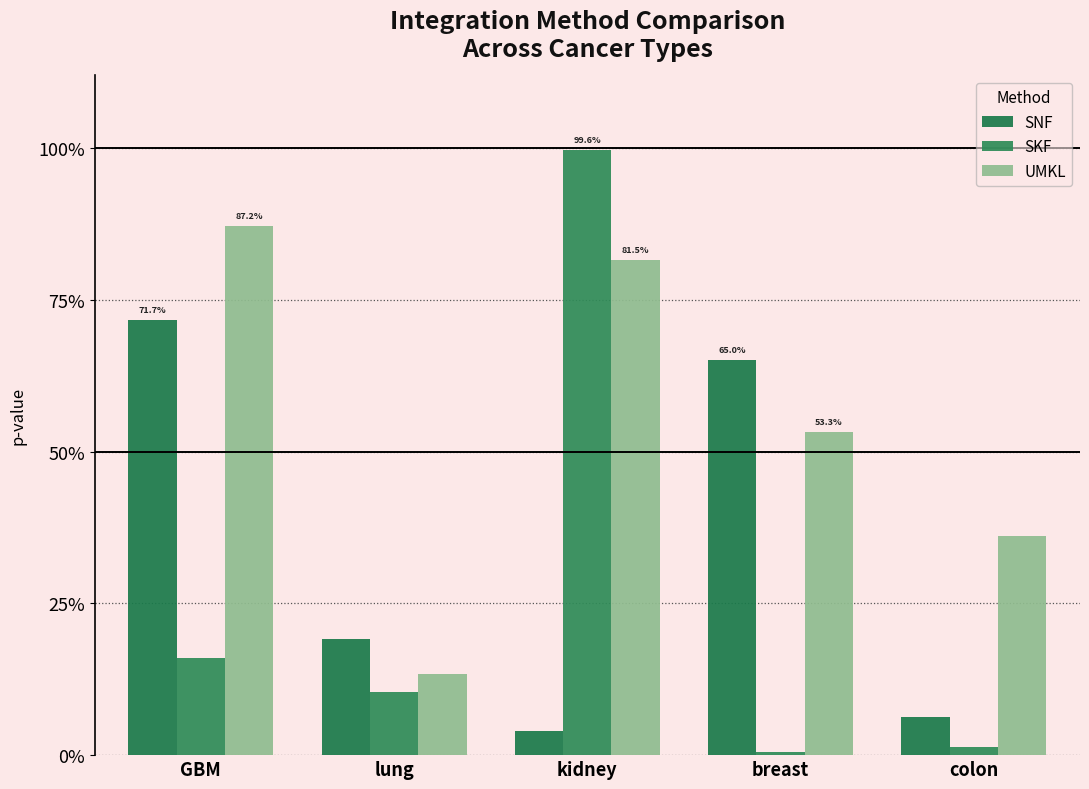

Is it true that UMKL equals 0.8 at kidney?

True